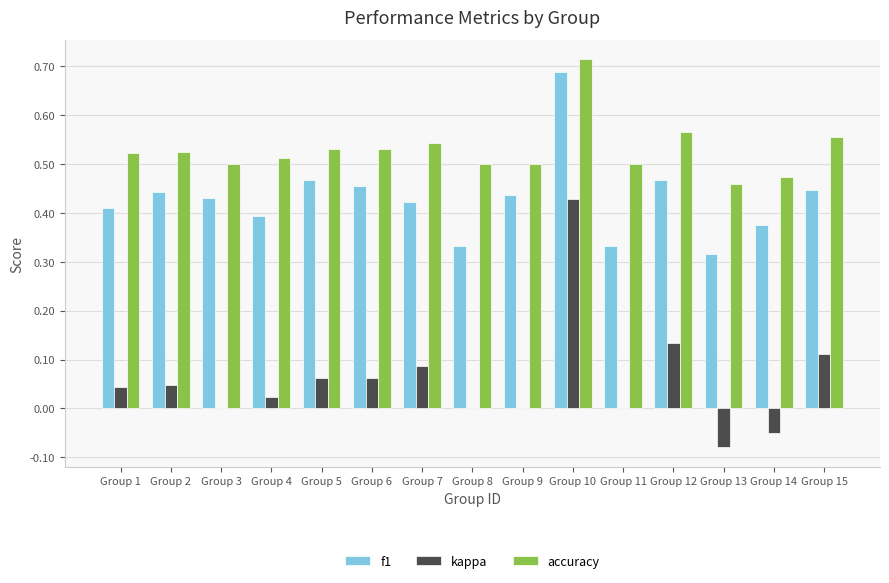

Are the bars horizontal?

No